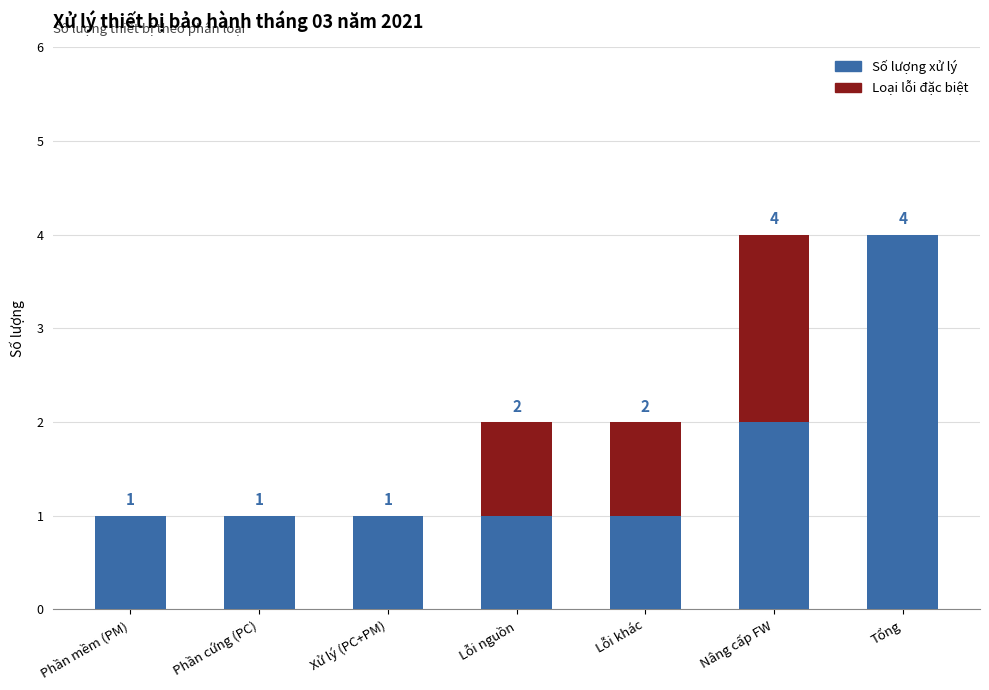

How many data points does each series have?

7